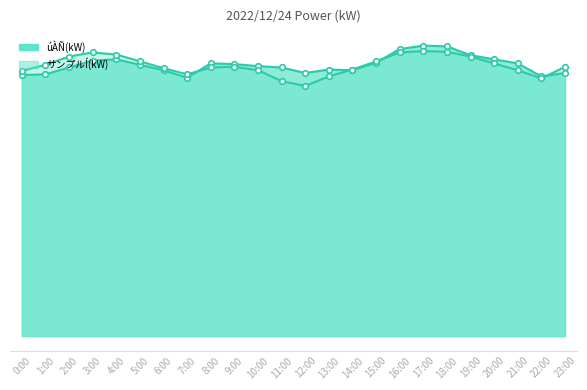

What is the maximum value shown in the chart?

425